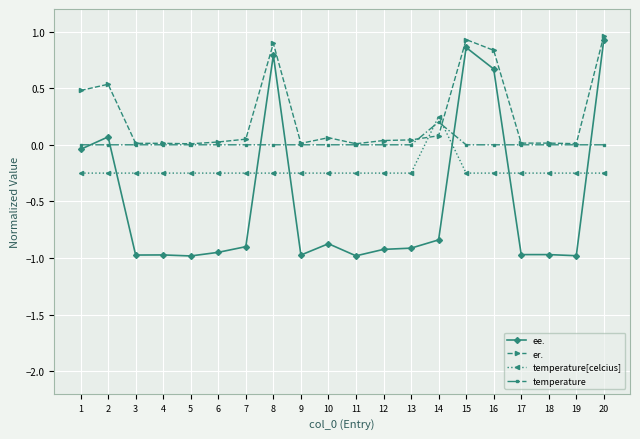

How many data points in temperature[celcius] are less than 0?

19